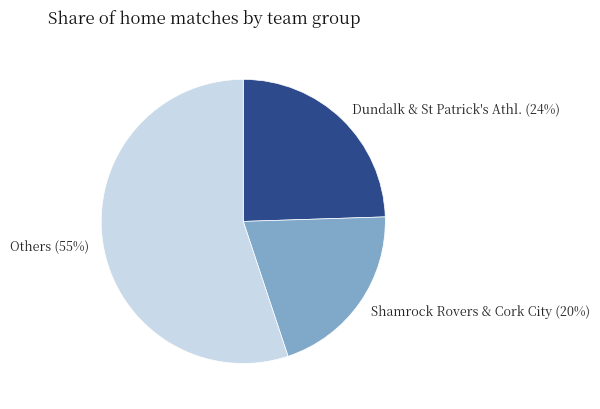

Which slice is the smallest?

Shamrock Rovers & Cork City (20%)